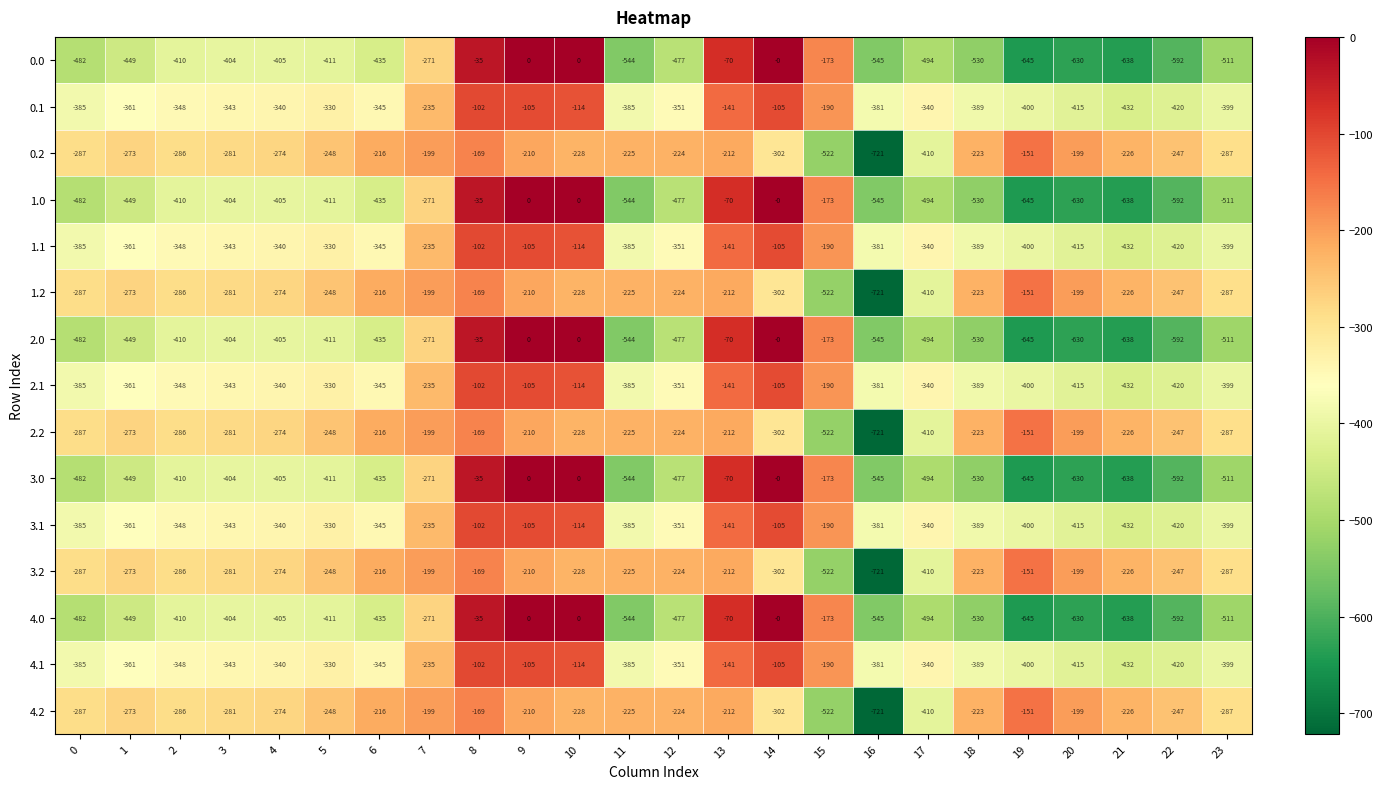

The value of 2.1 at 16 is -381. True or false?

True